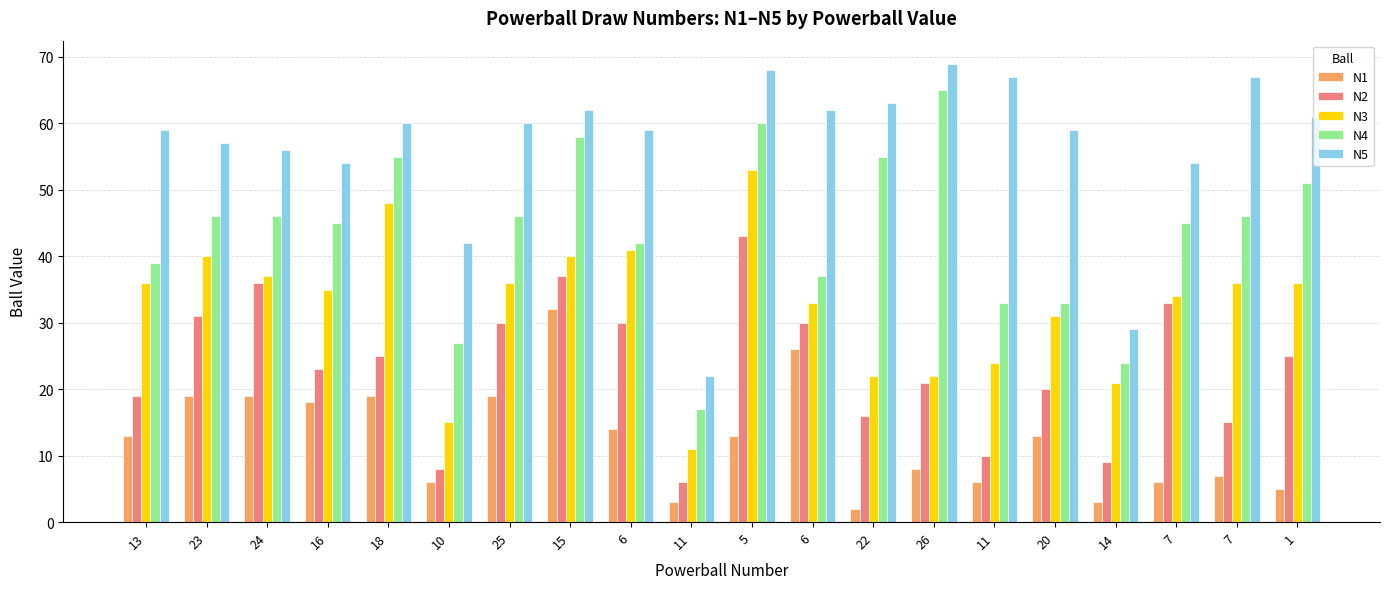

How many values in the N2 series are below 25?

10